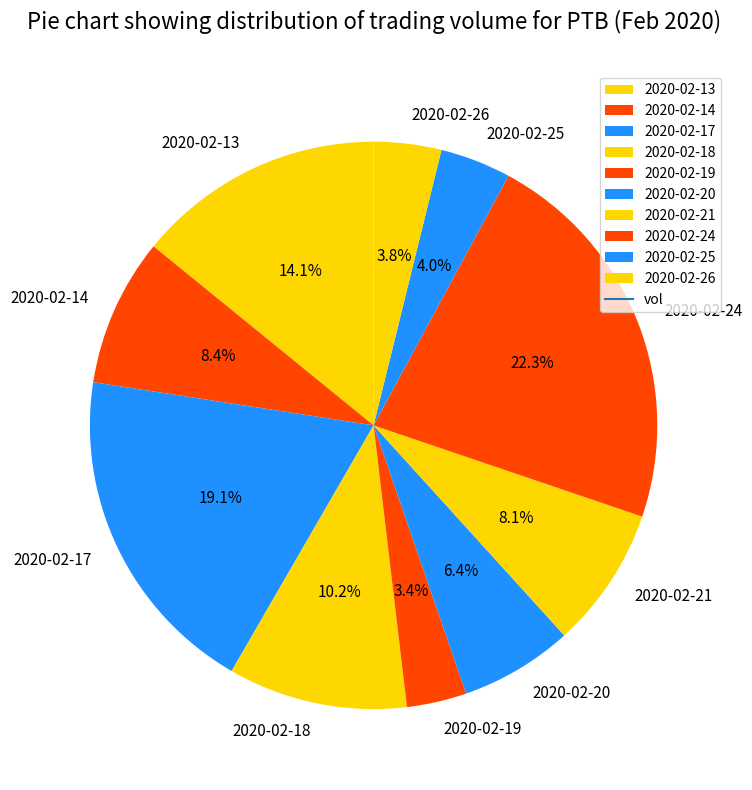

Combined, do 2020-02-25 and 2020-02-20 account for over 50%?

No